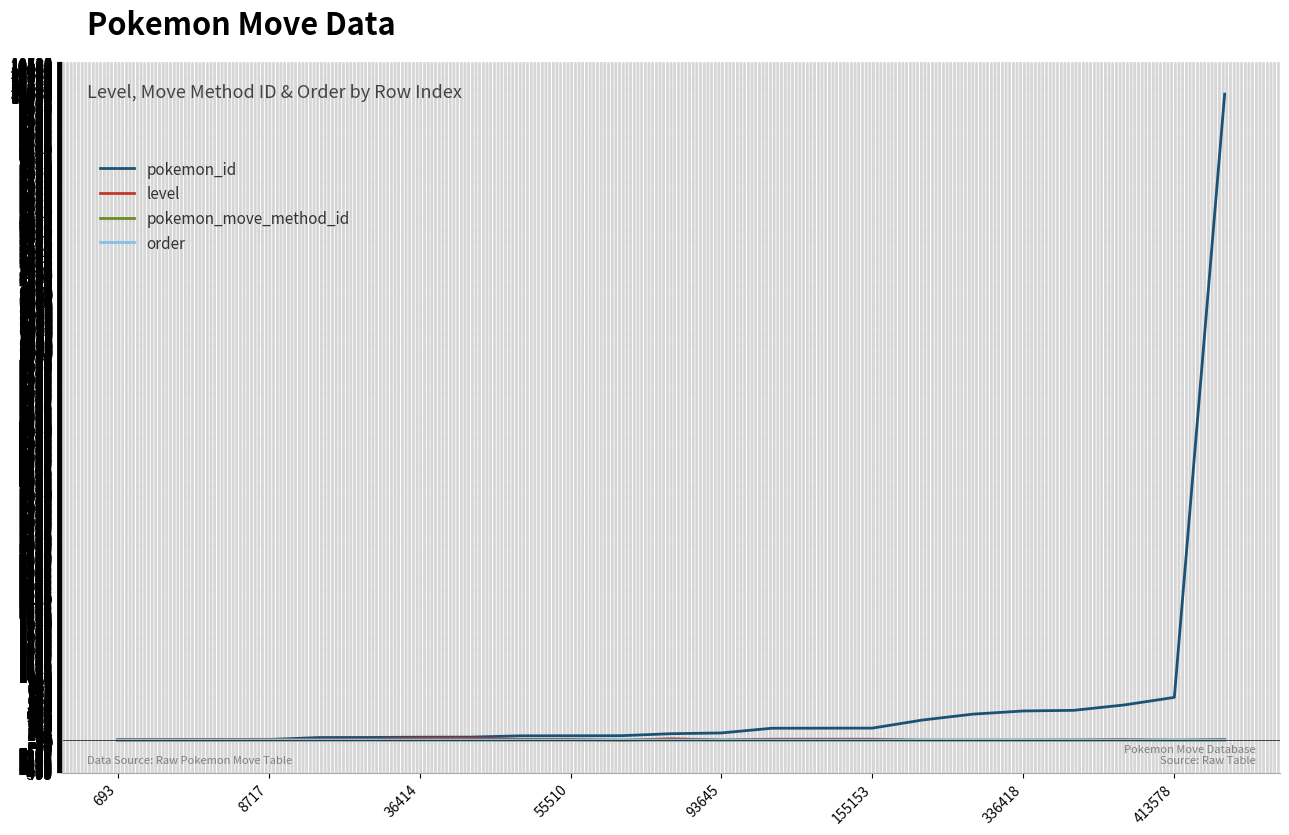

Which series has the largest total across all categories?

pokemon_id